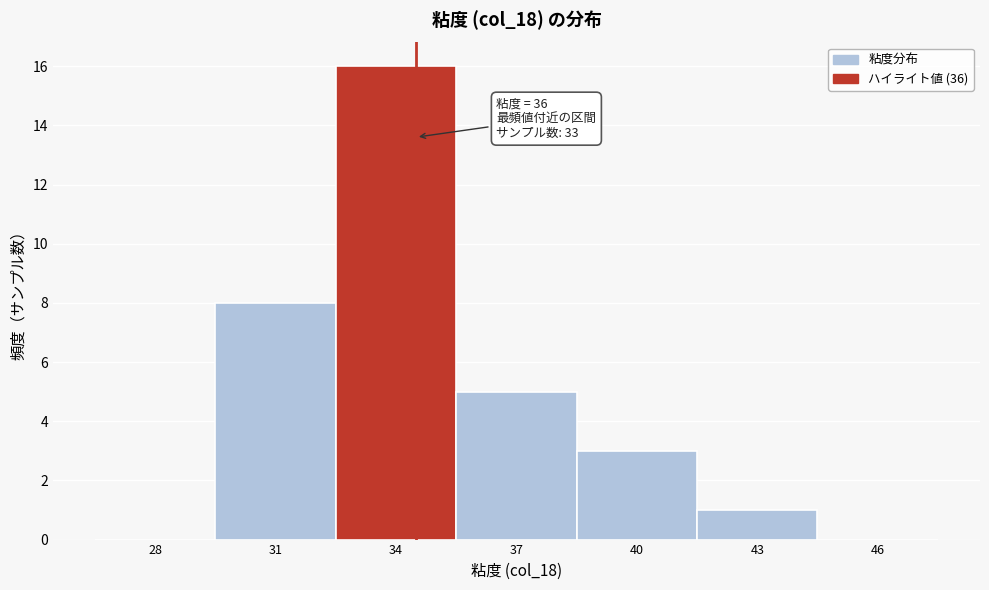

Reading left to right, transcribe all the data shown in this chart.

28=0	31=8	34=16	37=5	40=3	43=1	46=0